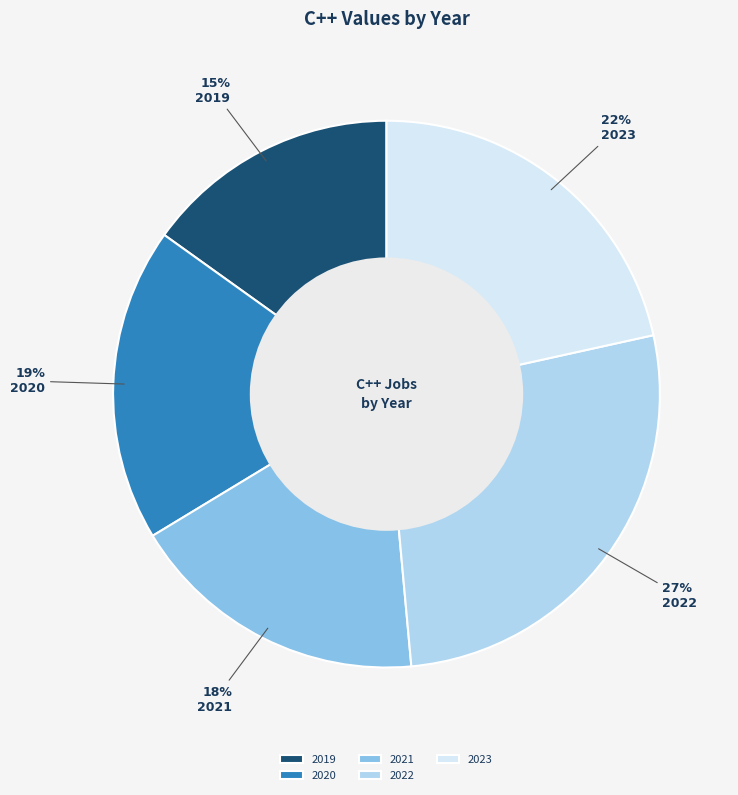

To the nearest percent, what percentage of the pie is 2023?

22%